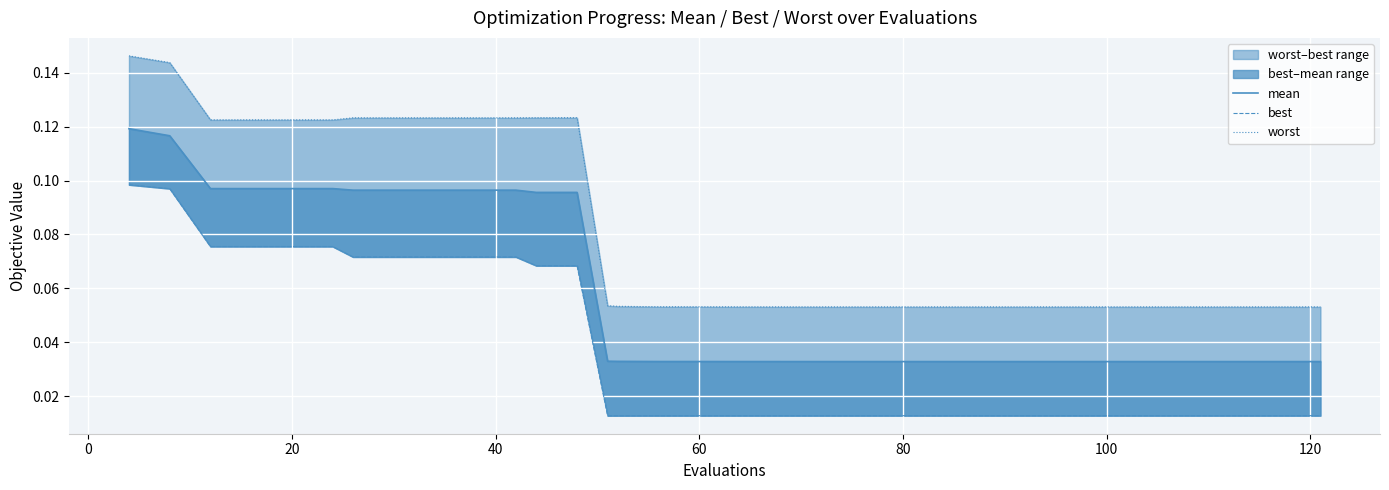

How many interior local valleys does the worst series have?

1